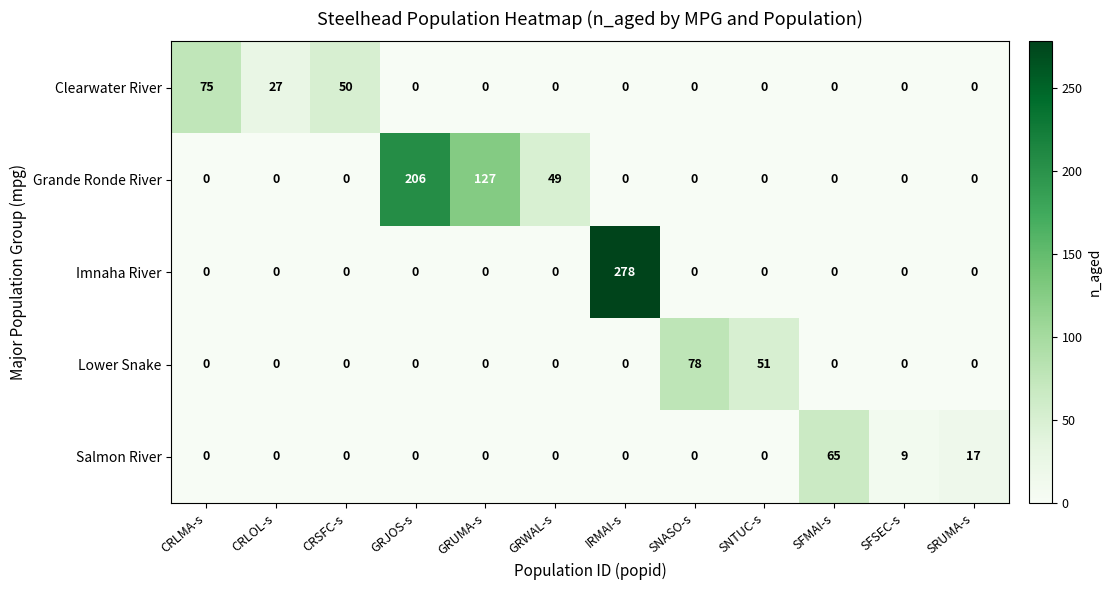

List the series in order of their peak value, highest first.

Imnaha River, Grande Ronde River, Lower Snake, Clearwater River, Salmon River